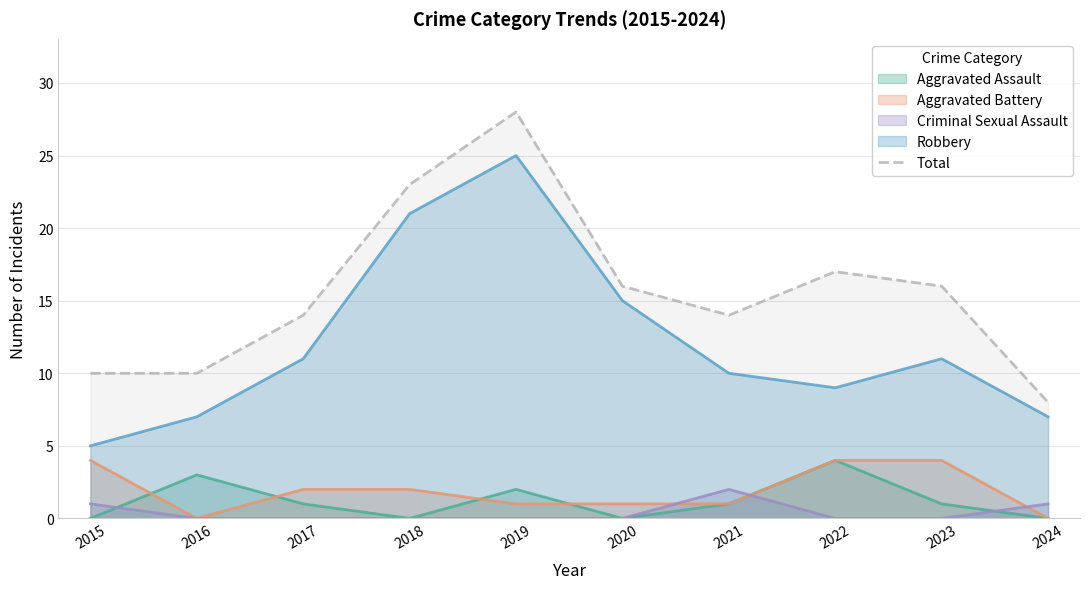

What is the smallest value displayed?

0